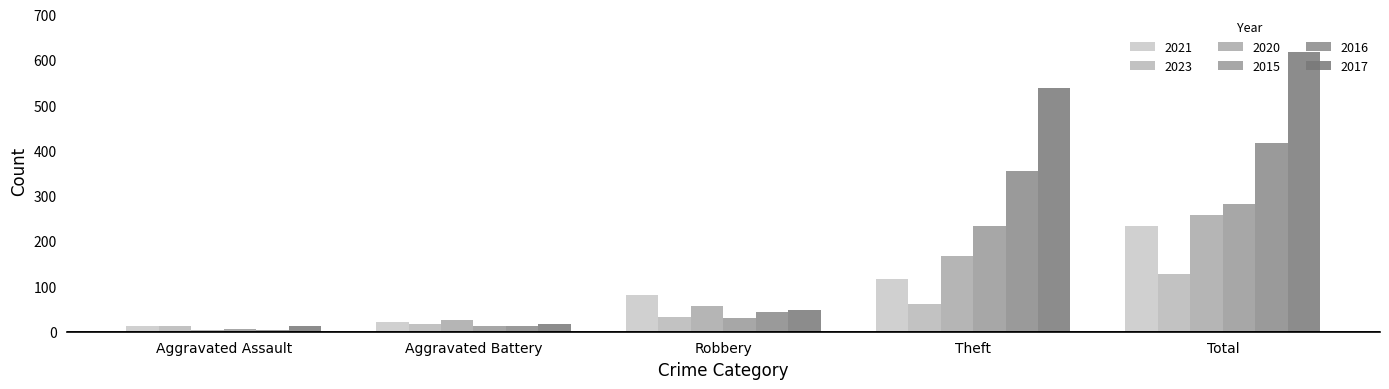

List the labels in order of 2015 value, smallest first.

Aggravated Assault, Aggravated Battery, Robbery, Theft, Total